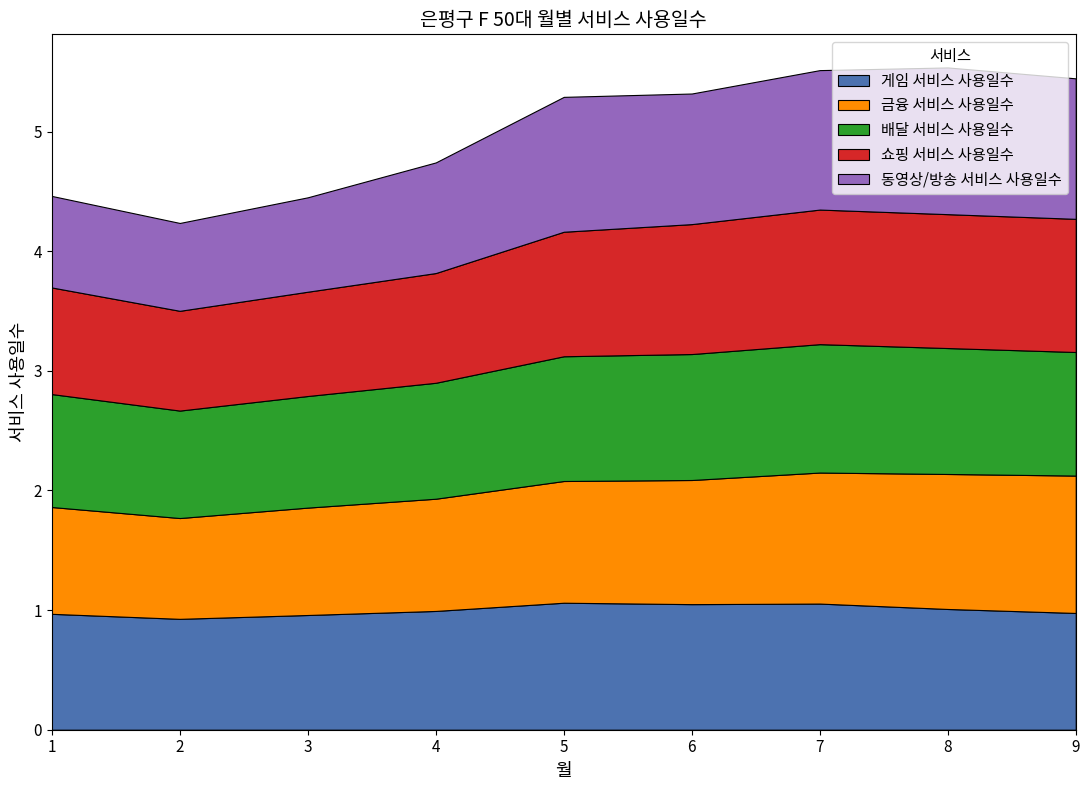

Reading left to right, transcribe all the data shown in this chart.

게임 서비스 사용일수: 1=1.0	2=0.9	3=1.0	4=1.0	5=1.1	6=1.0	7=1.1	8=1.0	9=1.0
금융 서비스 사용일수: 1=0.9	2=0.8	3=0.9	4=0.9	5=1.0	6=1.0	7=1.1	8=1.1	9=1.1
배달 서비스 사용일수: 1=0.9	2=0.9	3=0.9	4=1.0	5=1.0	6=1.1	7=1.1	8=1.1	9=1.0
쇼핑 서비스 사용일수: 1=0.9	2=0.8	3=0.9	4=0.9	5=1.0	6=1.1	7=1.1	8=1.1	9=1.1
동영상/방송 서비스 사용일수: 1=0.8	2=0.7	3=0.8	4=0.9	5=1.1	6=1.1	7=1.2	8=1.2	9=1.2